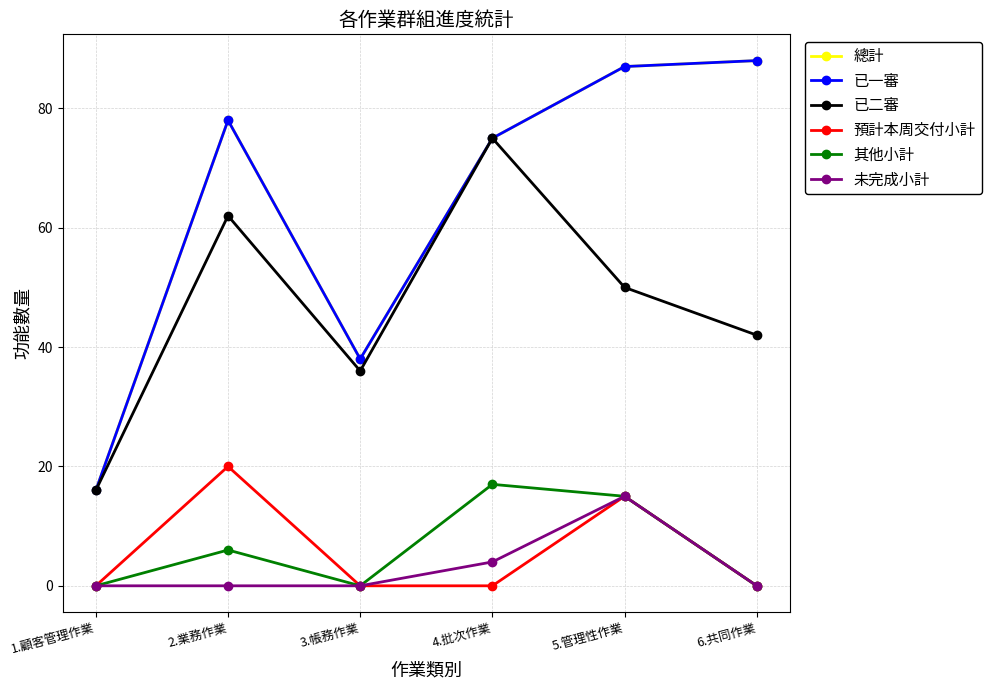

Reading left to right, extract all data points from this chart.

總計: 1.顧客管理作業=16	2.業務作業=78	3.帳務作業=38	4.批次作業=75	5.管理性作業=87	6.共同作業=88
已一審: 1.顧客管理作業=16	2.業務作業=78	3.帳務作業=38	4.批次作業=75	5.管理性作業=87	6.共同作業=88
已二審: 1.顧客管理作業=16	2.業務作業=62	3.帳務作業=36	4.批次作業=75	5.管理性作業=50	6.共同作業=42
預計本周交付小計: 1.顧客管理作業=0	2.業務作業=20	3.帳務作業=0	4.批次作業=0	5.管理性作業=15	6.共同作業=0
其他小計: 1.顧客管理作業=0	2.業務作業=6	3.帳務作業=0	4.批次作業=17	5.管理性作業=15	6.共同作業=0
未完成小計: 1.顧客管理作業=0	2.業務作業=0	3.帳務作業=0	4.批次作業=4	5.管理性作業=15	6.共同作業=0